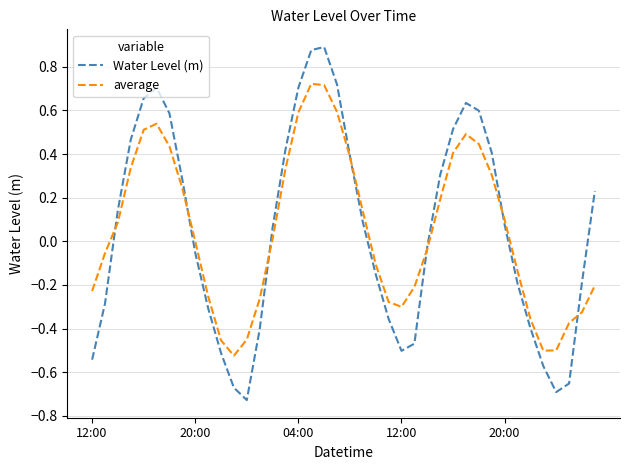

List the series in order of their peak value, highest first.

Water Level (m), average